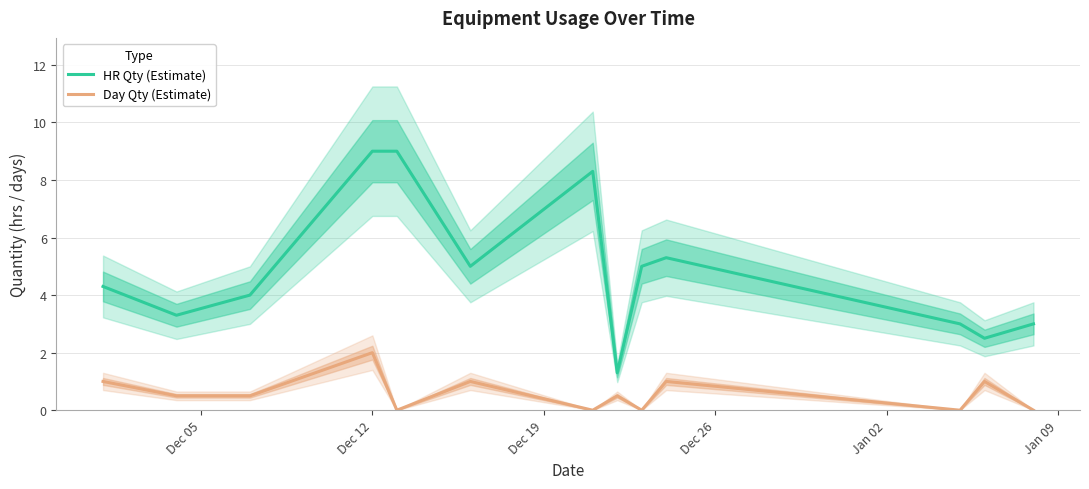

Count the Day Qty (Estimate) values in the range 0 to 1.

12